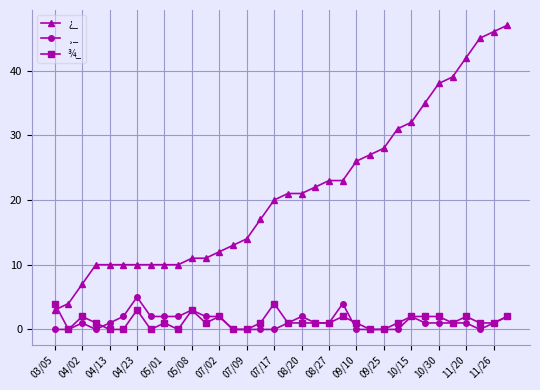

At how many categories does at least one series exceed 37?

6